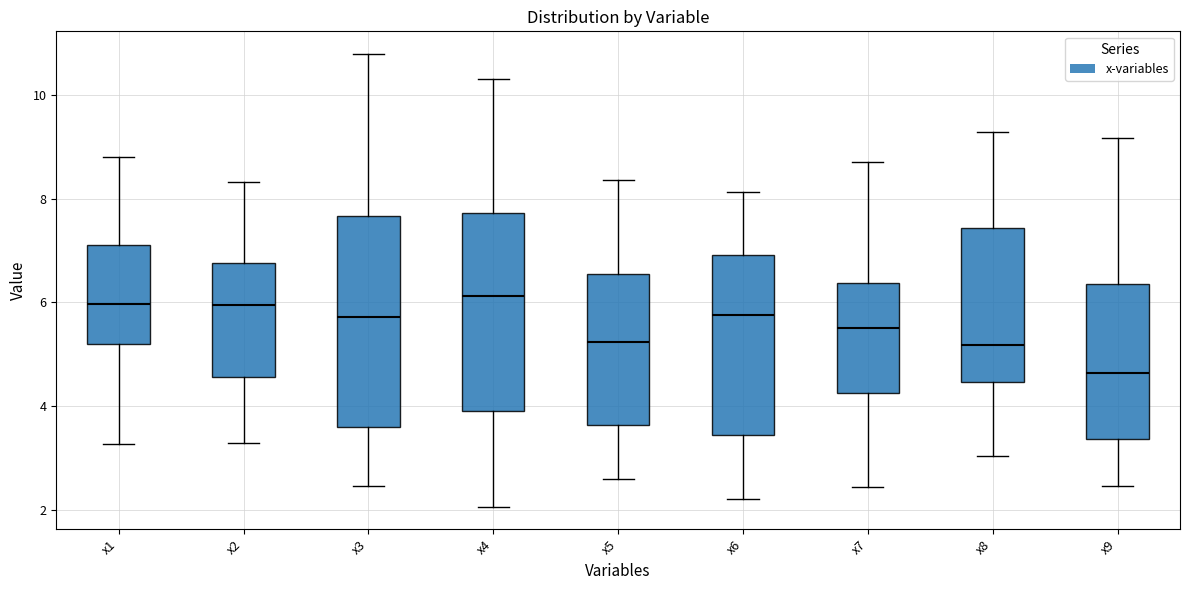

Comparing the boxes themselves (not the whiskers), which one is the tallest?

x3